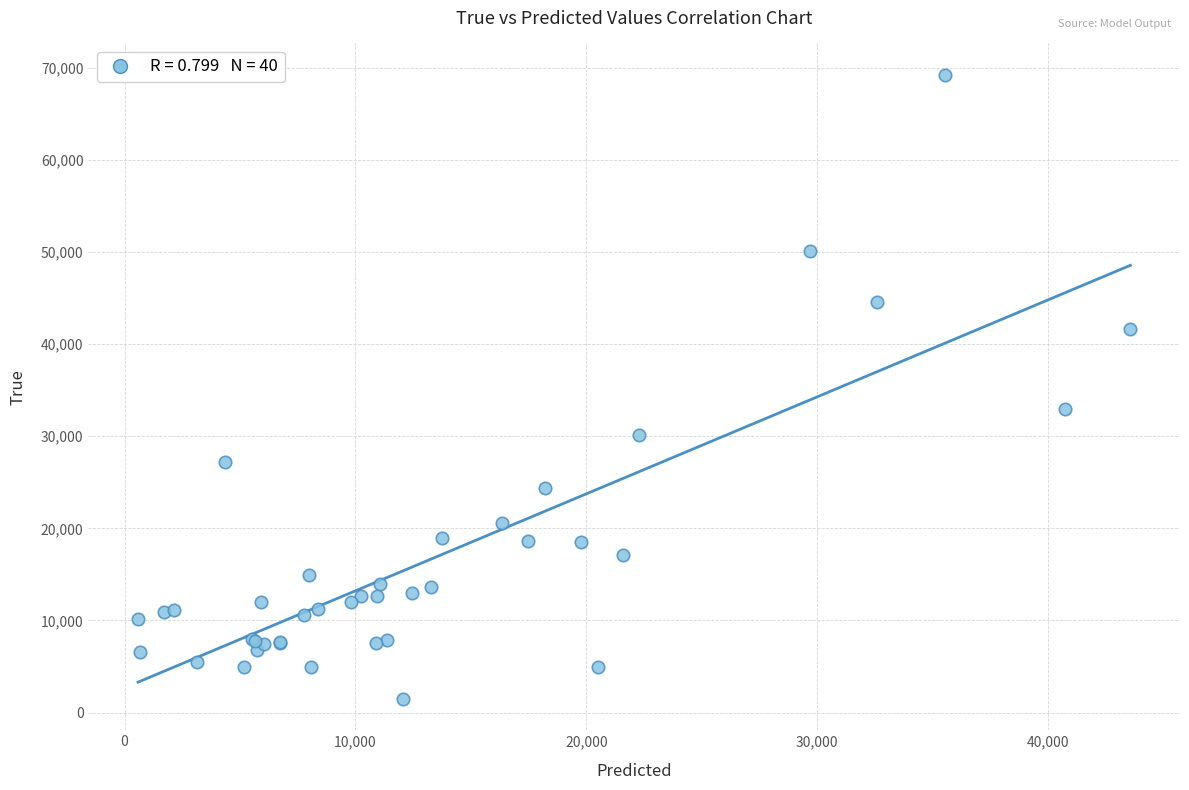

What Y value in the scatter plot is closest to 35354?

32900.0